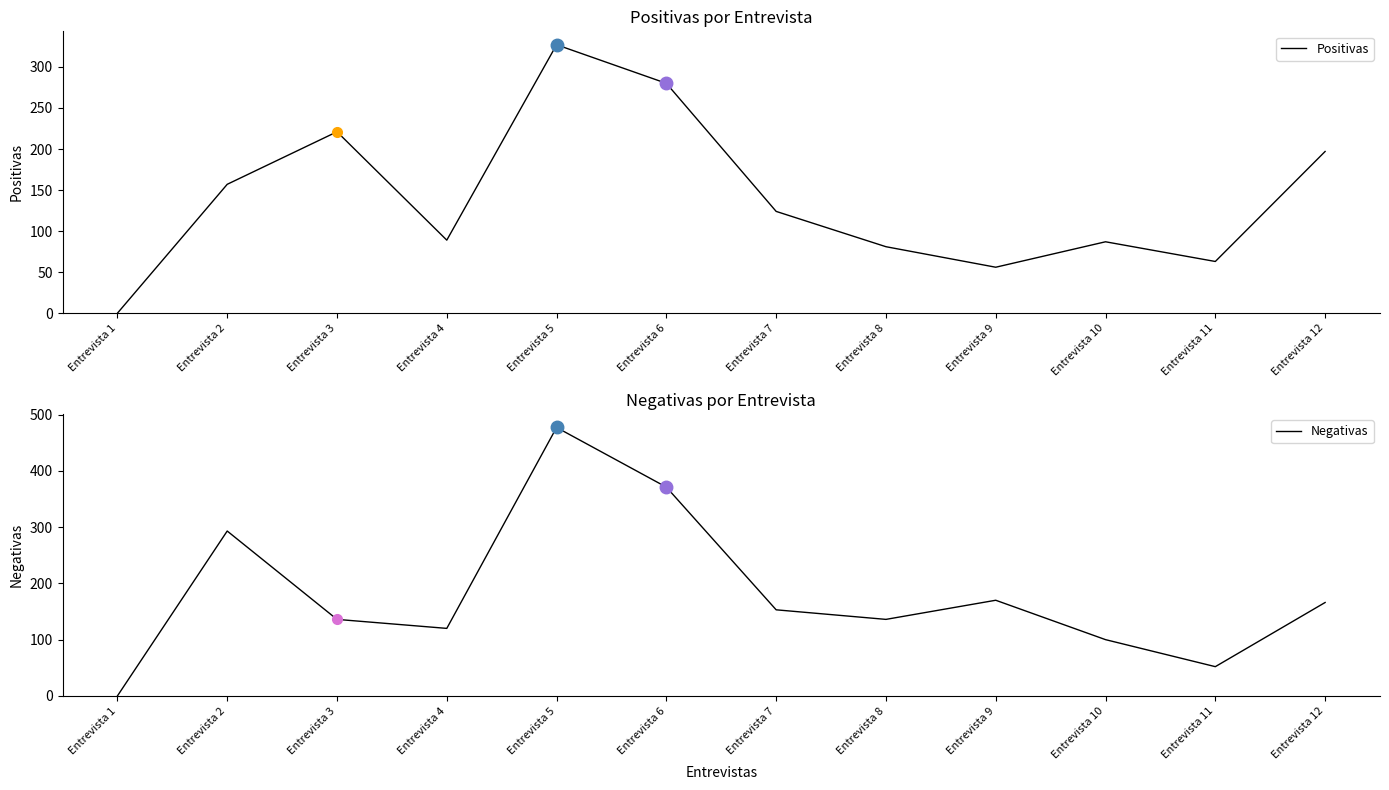

What is the total value across all series at Entrevista 2?

450